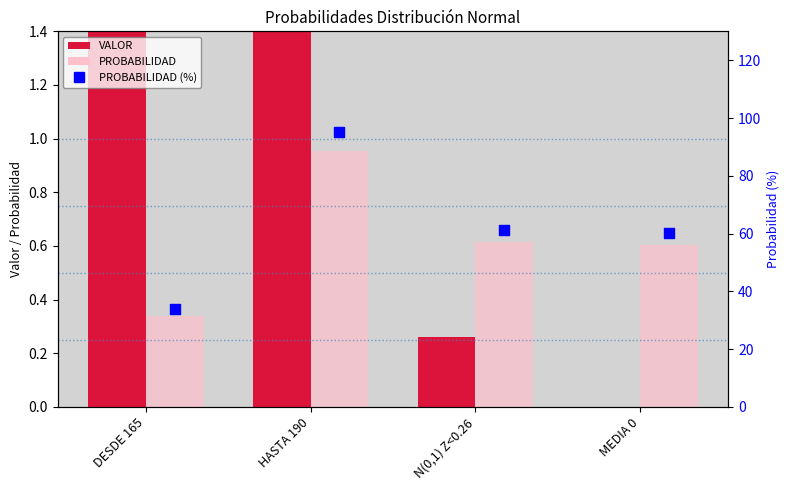

Is the value of PROBABILIDAD (%) at HASTA 190 greater than the value of VALOR at HASTA 190?

No